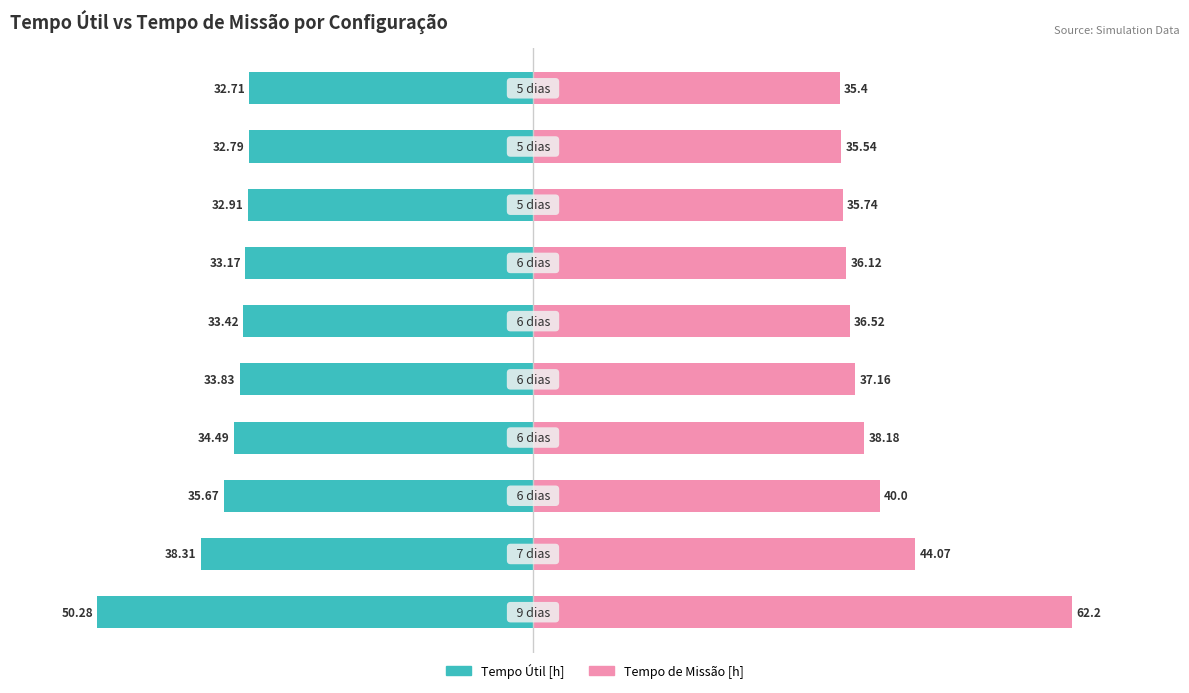

What is the value of the Tempo Útil [h] bar at the 6th from the left?

-33.4